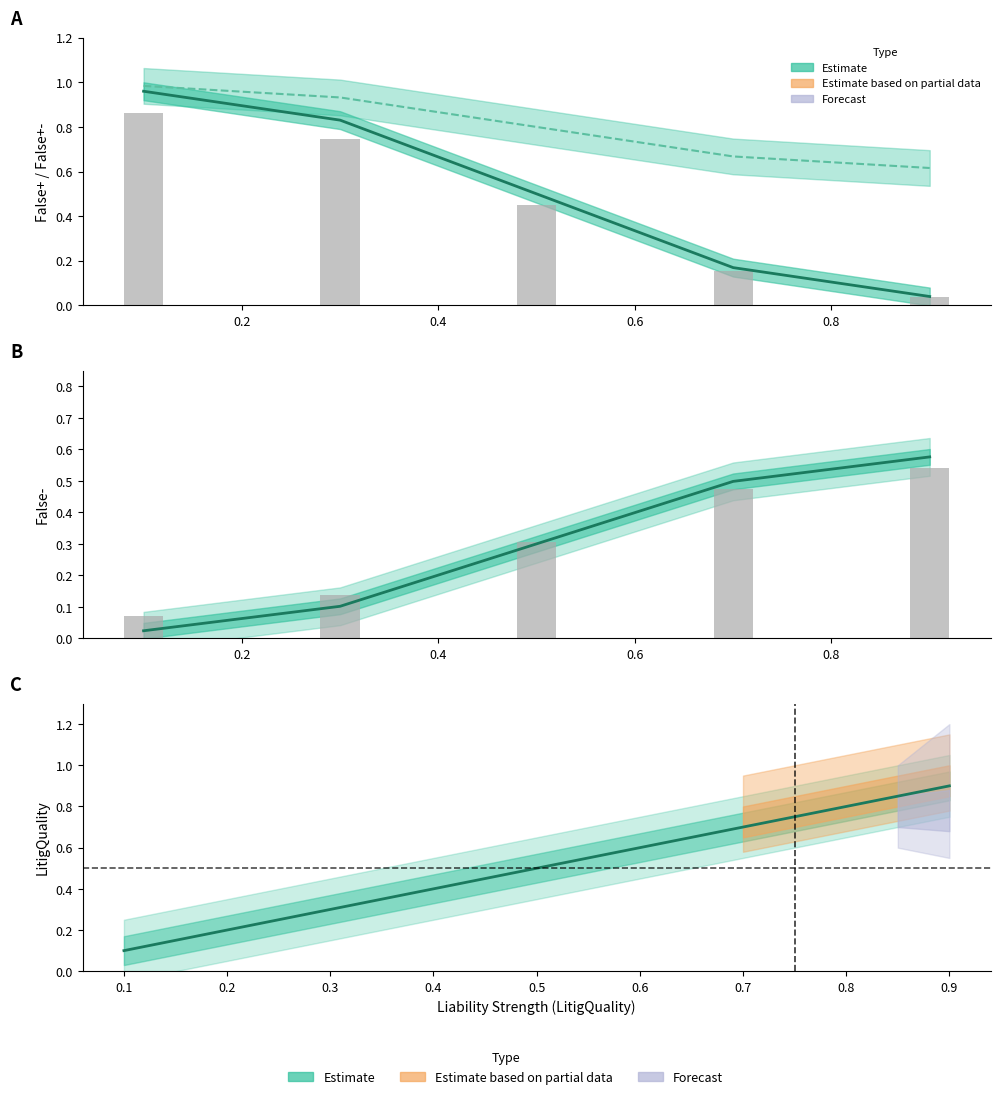

Is it true that False- equals 0.1 at 0.2?

False